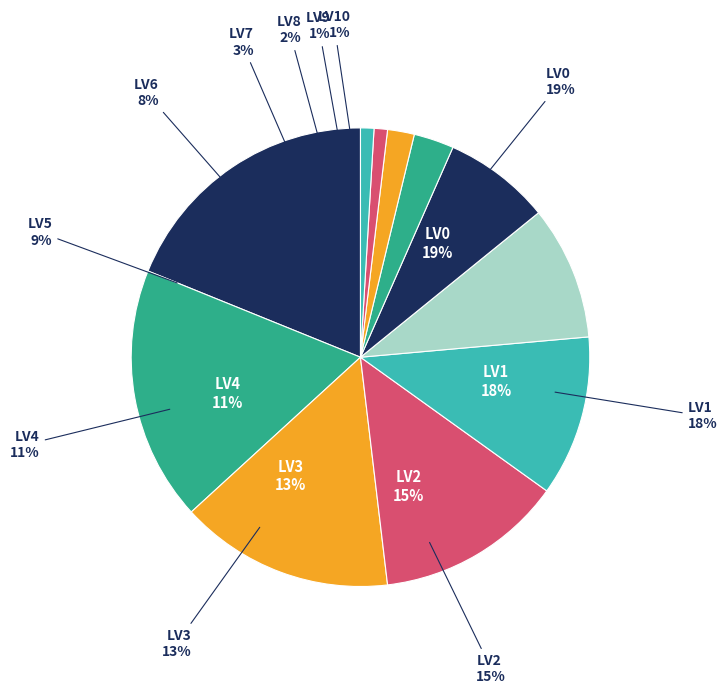

Do LV2 and LV7 together represent more than half of the pie?

No